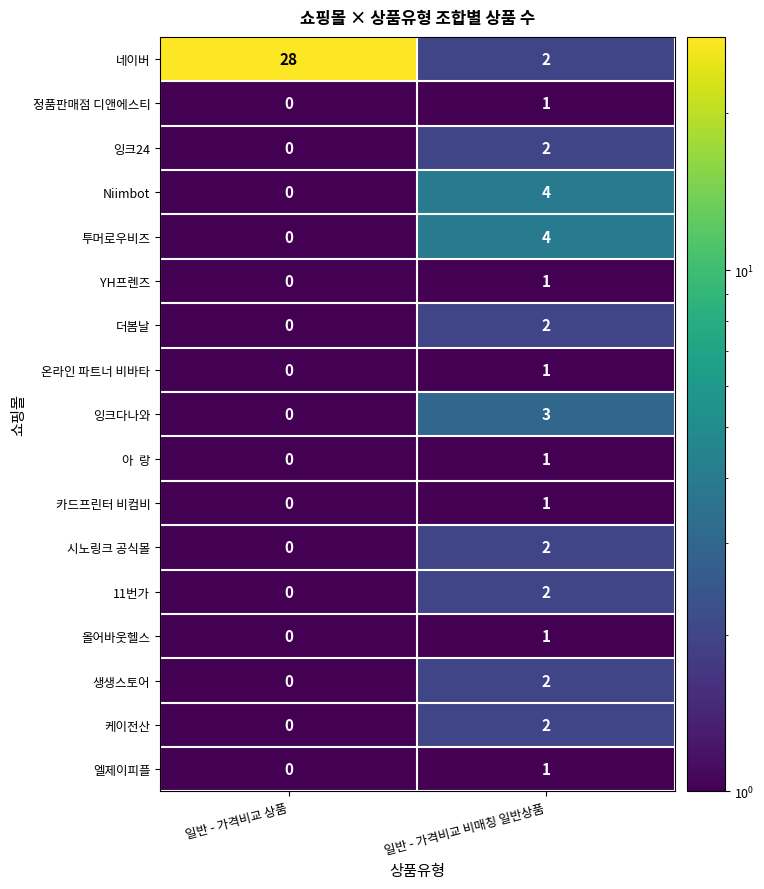

Which series has the largest total across all categories?

네이버